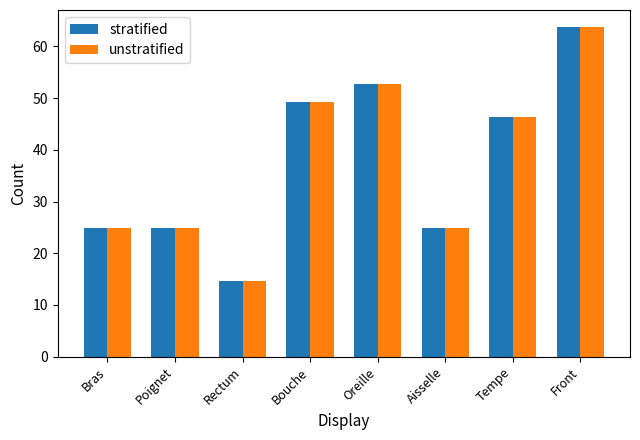

Does the chart contain stacked bars?

No